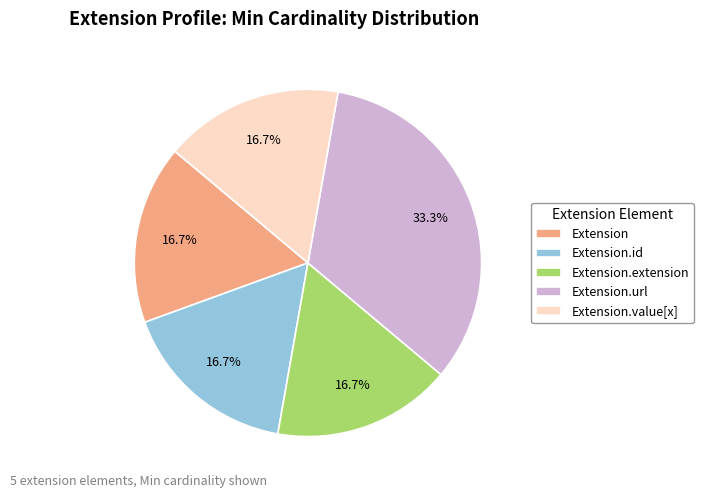

Is there a majority slice in this chart?

No